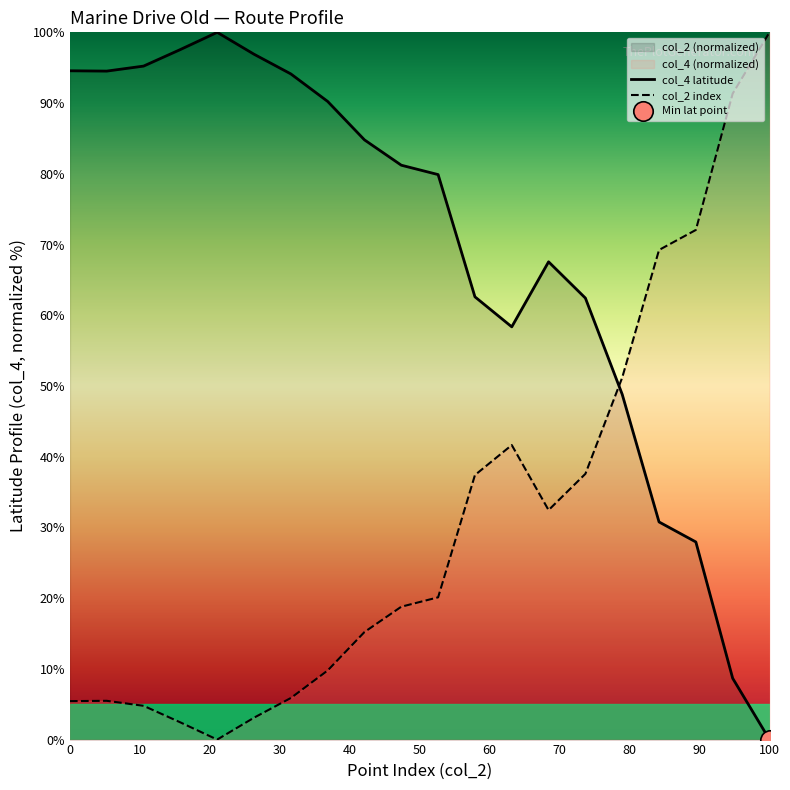

Rank the series by their average value, from highest to lowest.

col_4 latitude, col_2 index